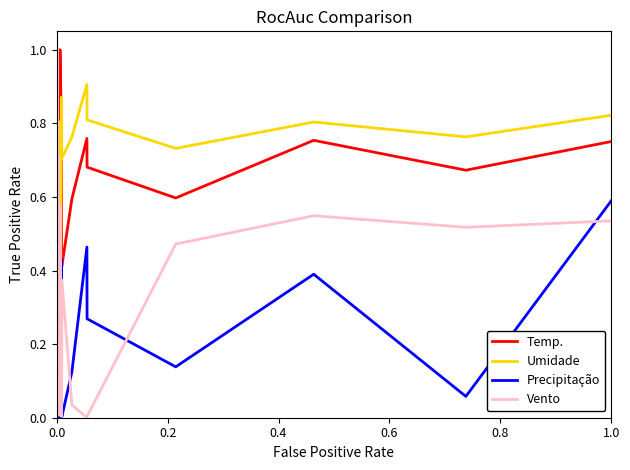

What is the sum of all Vento values?

15.0